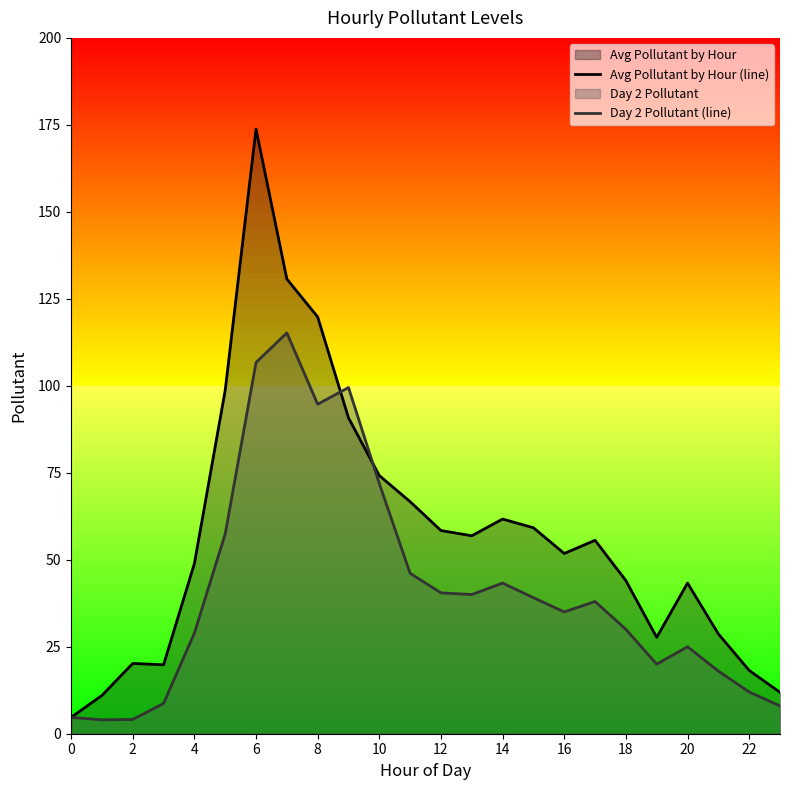

What are all the series names shown in the legend?

Avg Pollutant by Hour (line), Day 2 Pollutant (line)